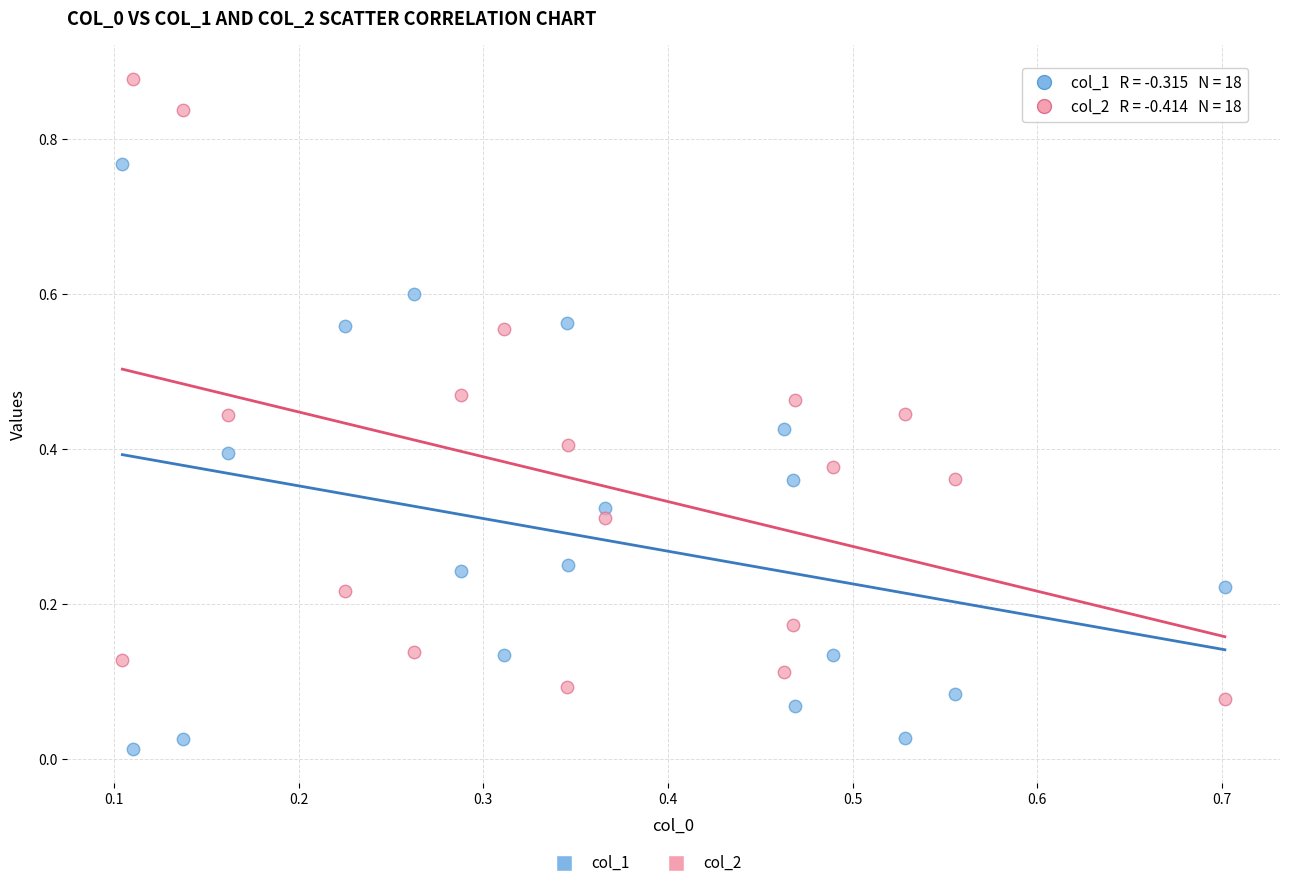

Which series contains the lowest Y value?

col_1